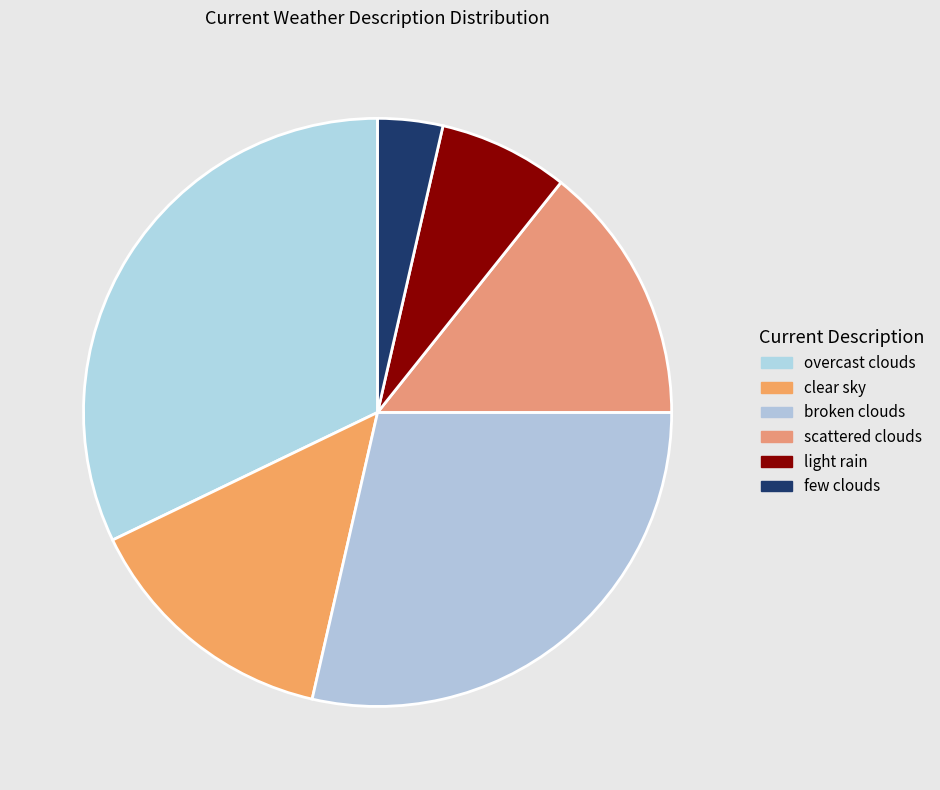

Is there any slice that represents more than half of the pie?

No